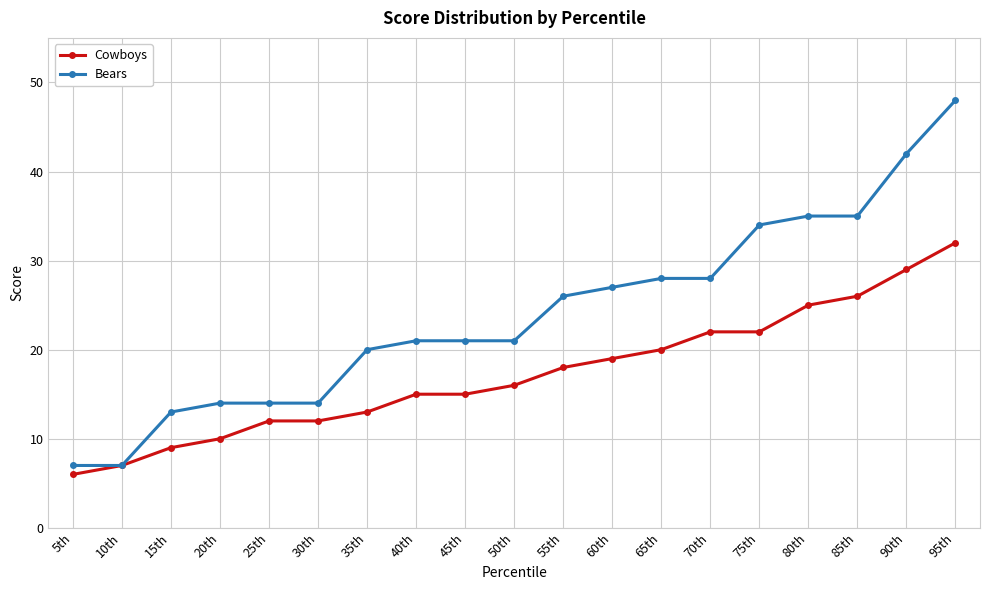

List the series in order of their overall mean, highest first.

Bears, Cowboys